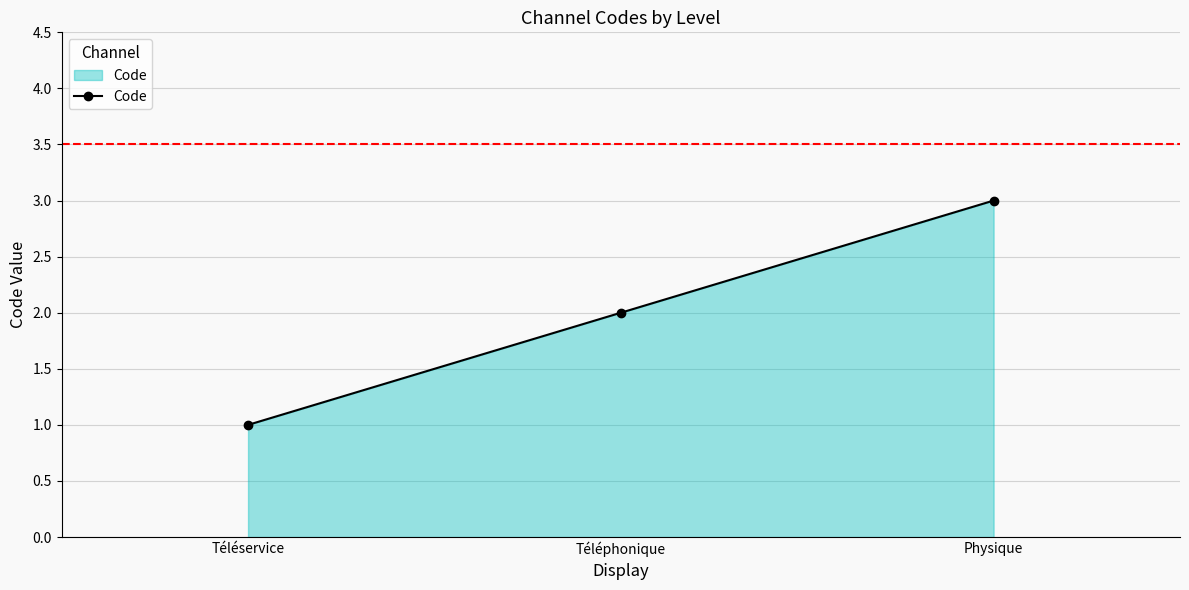

Which label corresponds to the smallest value in the chart?

Téléservice